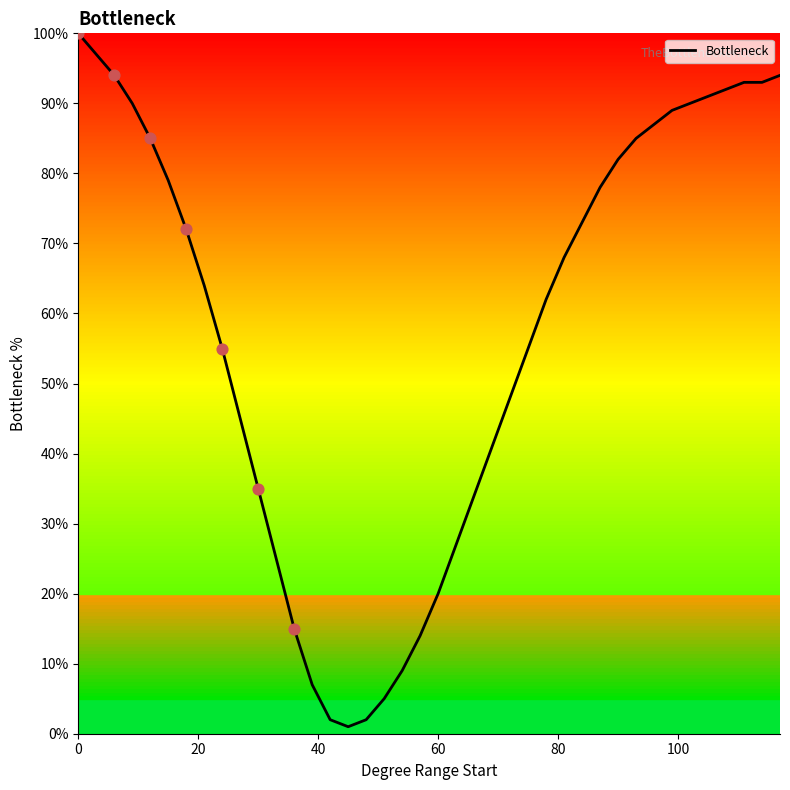

What is the difference between the maximum and minimum values?

99